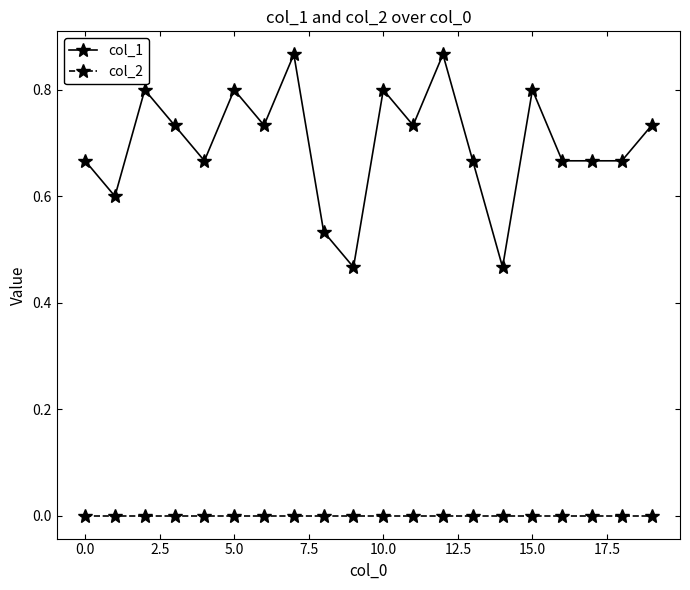

Does the chart have visible grid lines?

No